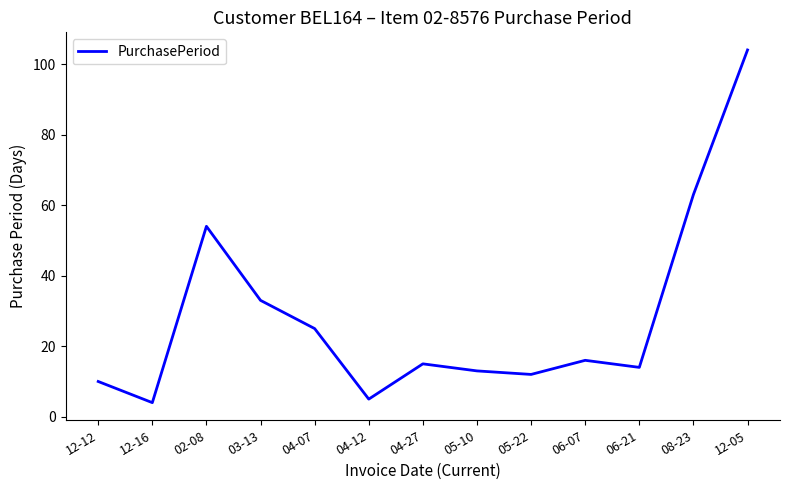

What is the sum of all values?

368